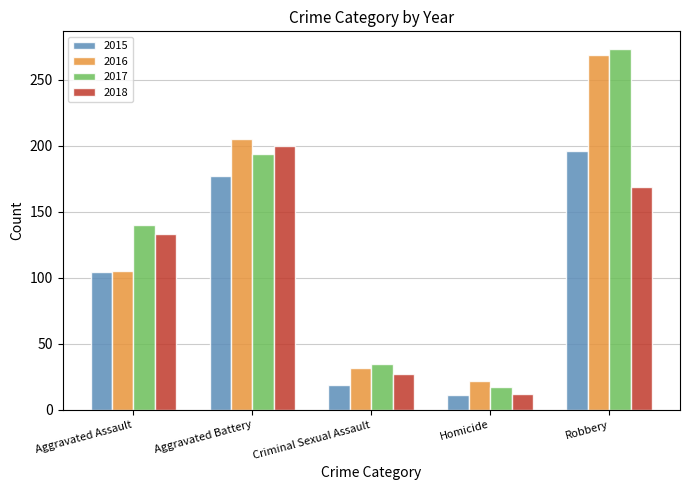

What is the approximate value of 2015 at Homicide, to the nearest 10?

10